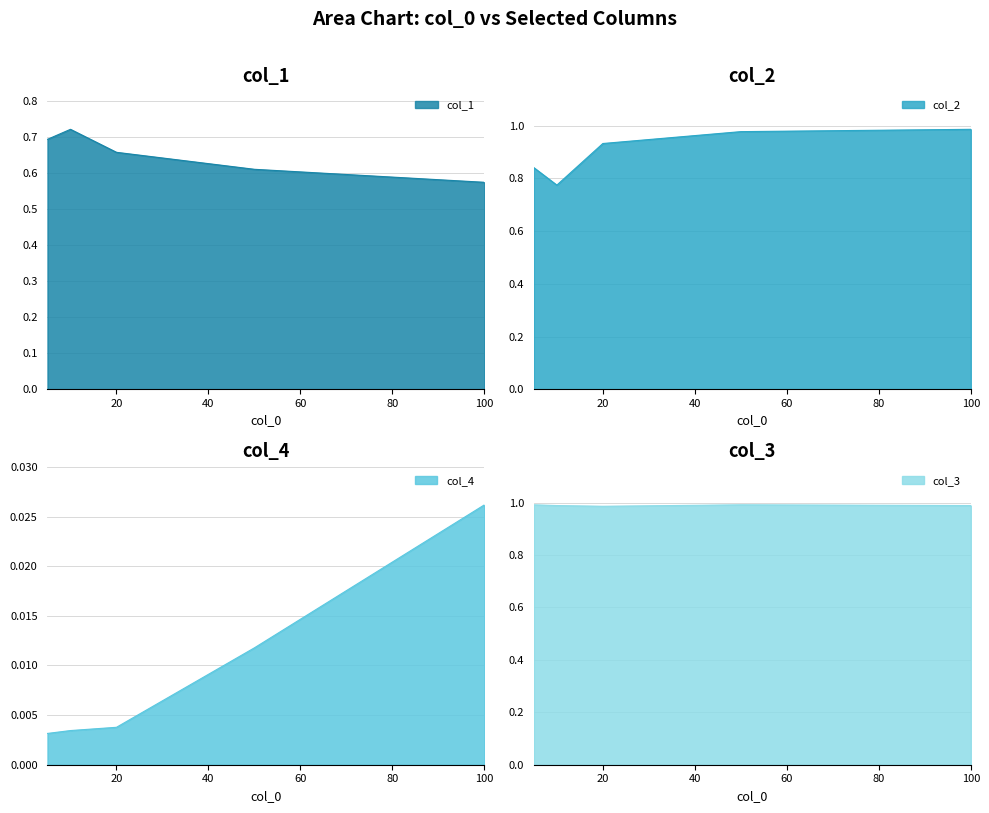

Which series changed the most between 50 and 100?

col_1